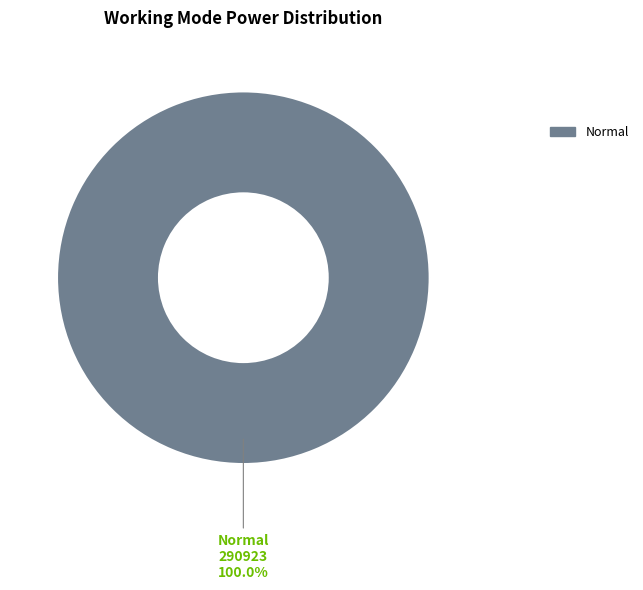

How many slices are in this pie chart?

1